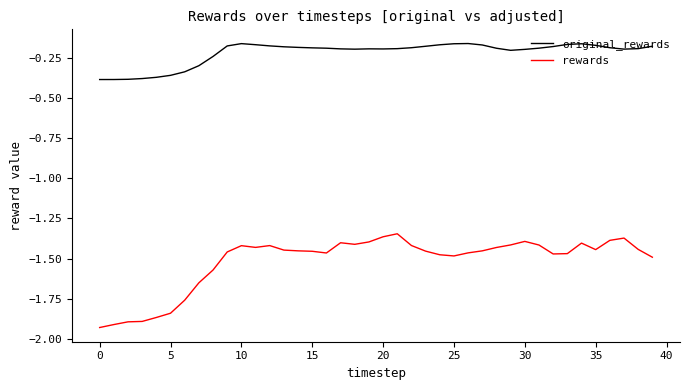

Which series has the largest range (max minus min)?

rewards